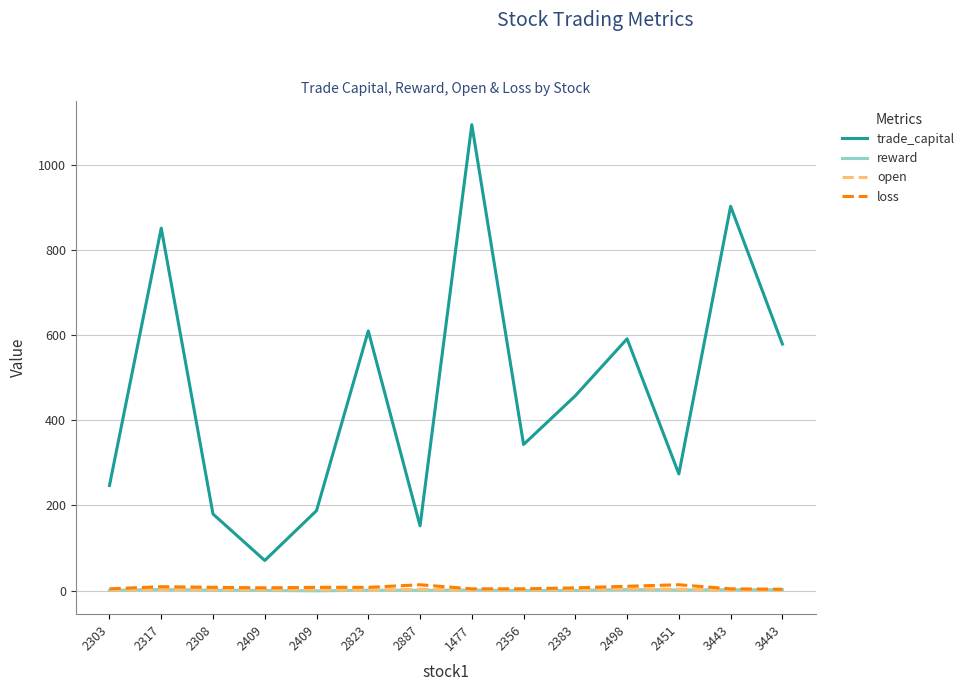

True or false: open has a value of 2.2 at 2308.

True